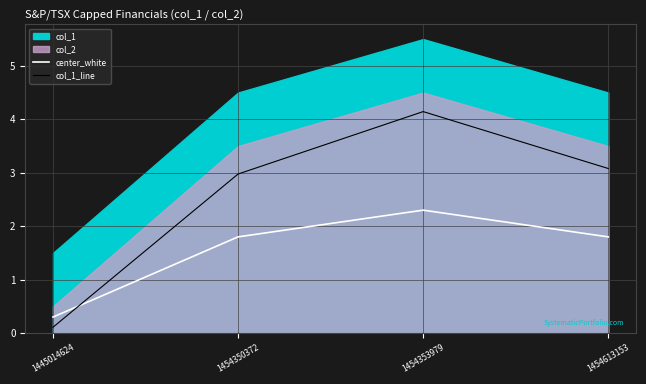

How many intersections are there between col_1_line and center_white?

1